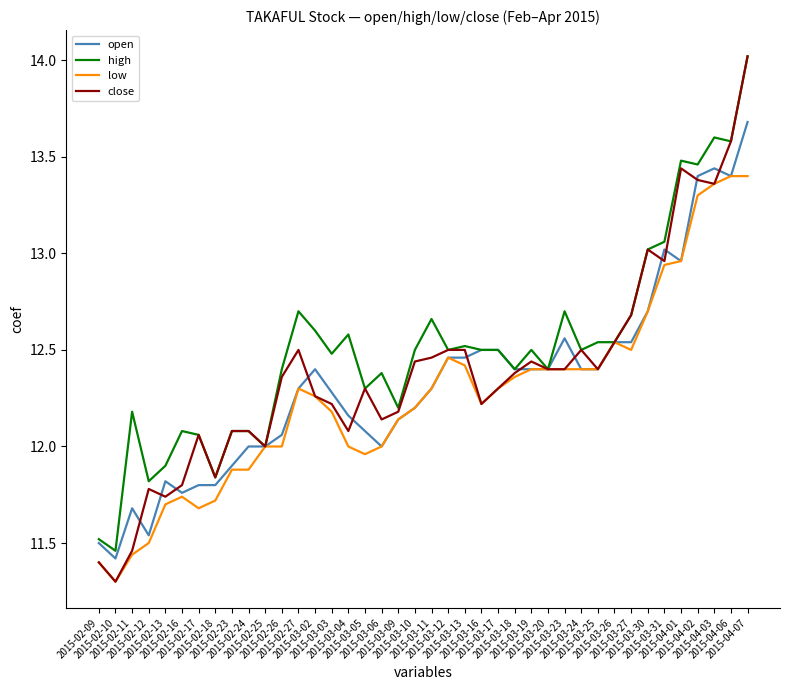

Which series has the widest spread of values?

close